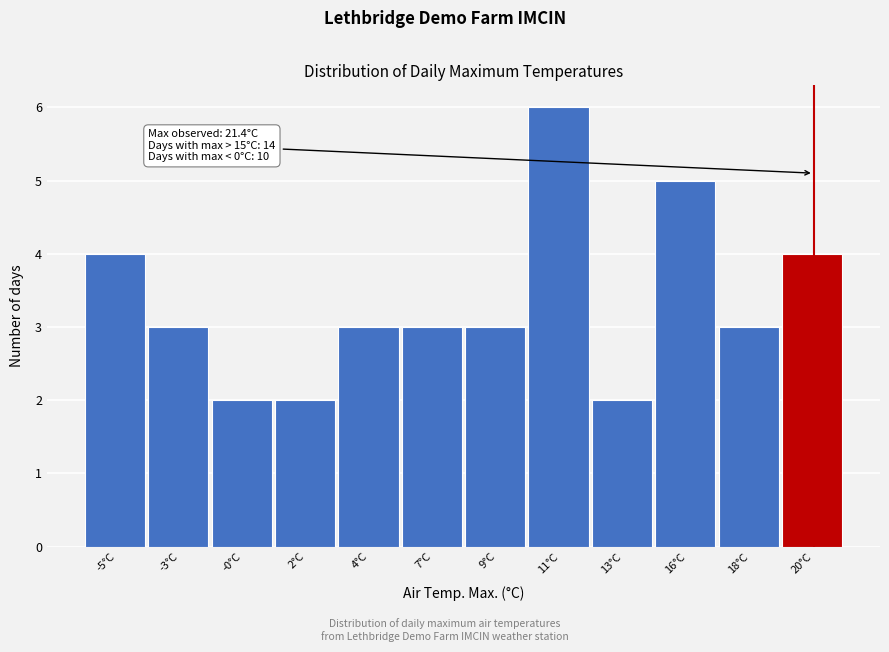

Reading left to right, what are all the values shown in this chart?

4	3	2	2	3	3	3	6	2	5	3	4